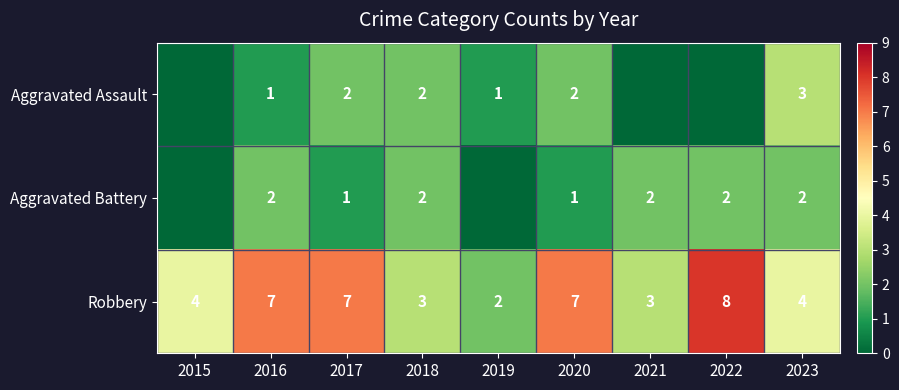

How many categories are shown in the chart?

9